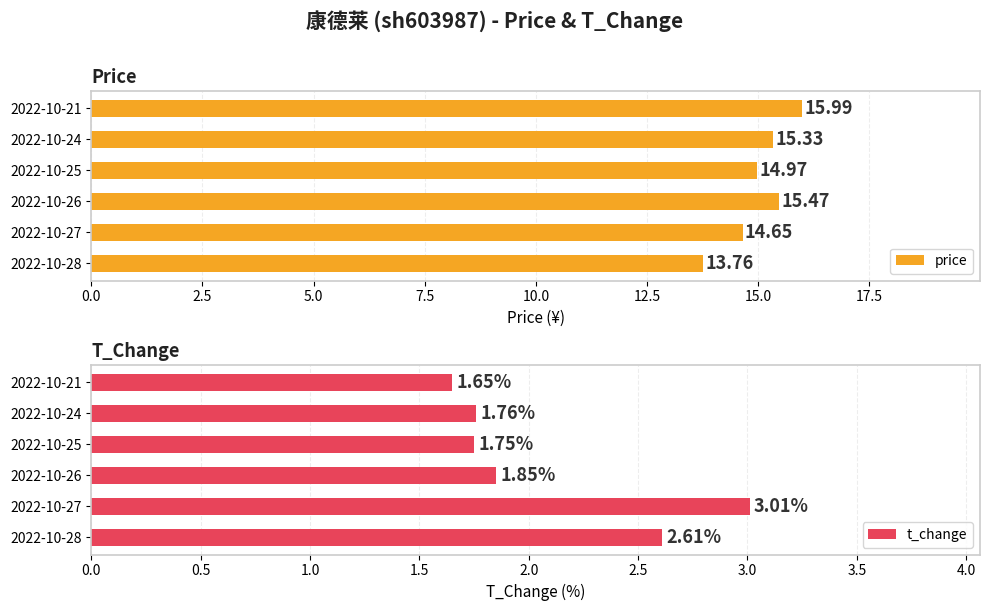

List the series in order of their overall mean, highest first.

price, t_change